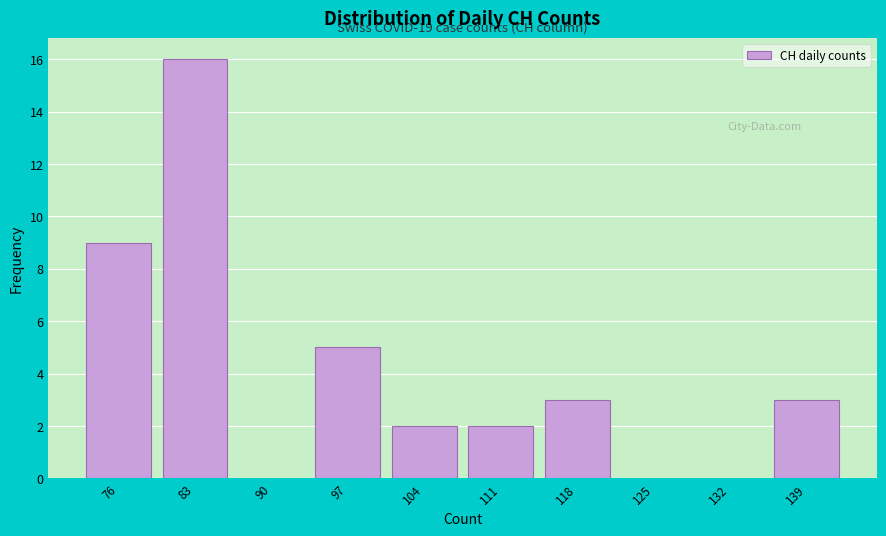

Reading left to right, transcribe all the data shown in this chart.

76=9	83=16	90=0	97=5	104=2	111=2	118=3	125=0	132=0	139=3